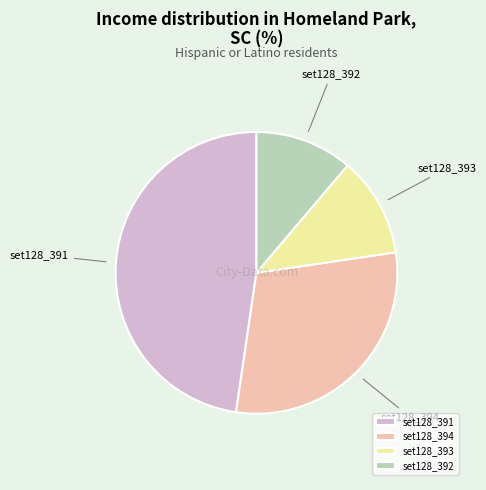

Is there any slice that represents more than half of the pie?

No